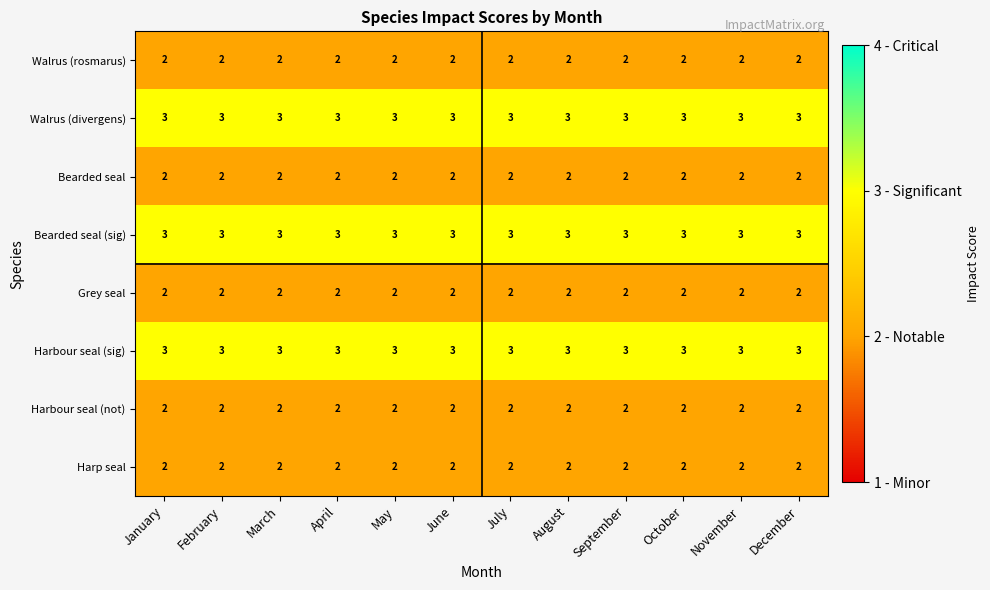

At how many categories does at least one series exceed 2?

12